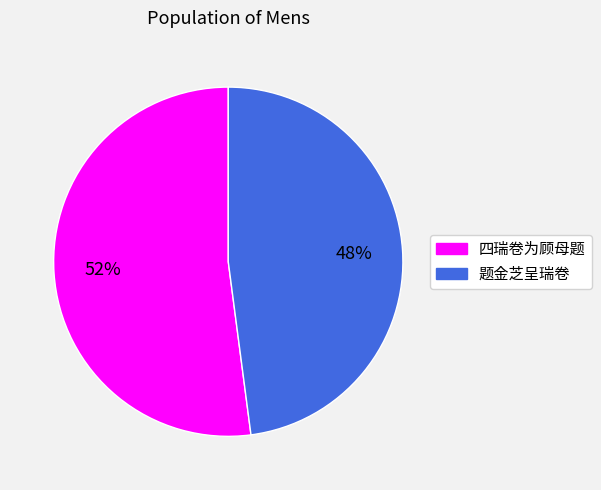

Does any single category account for the majority?

Yes